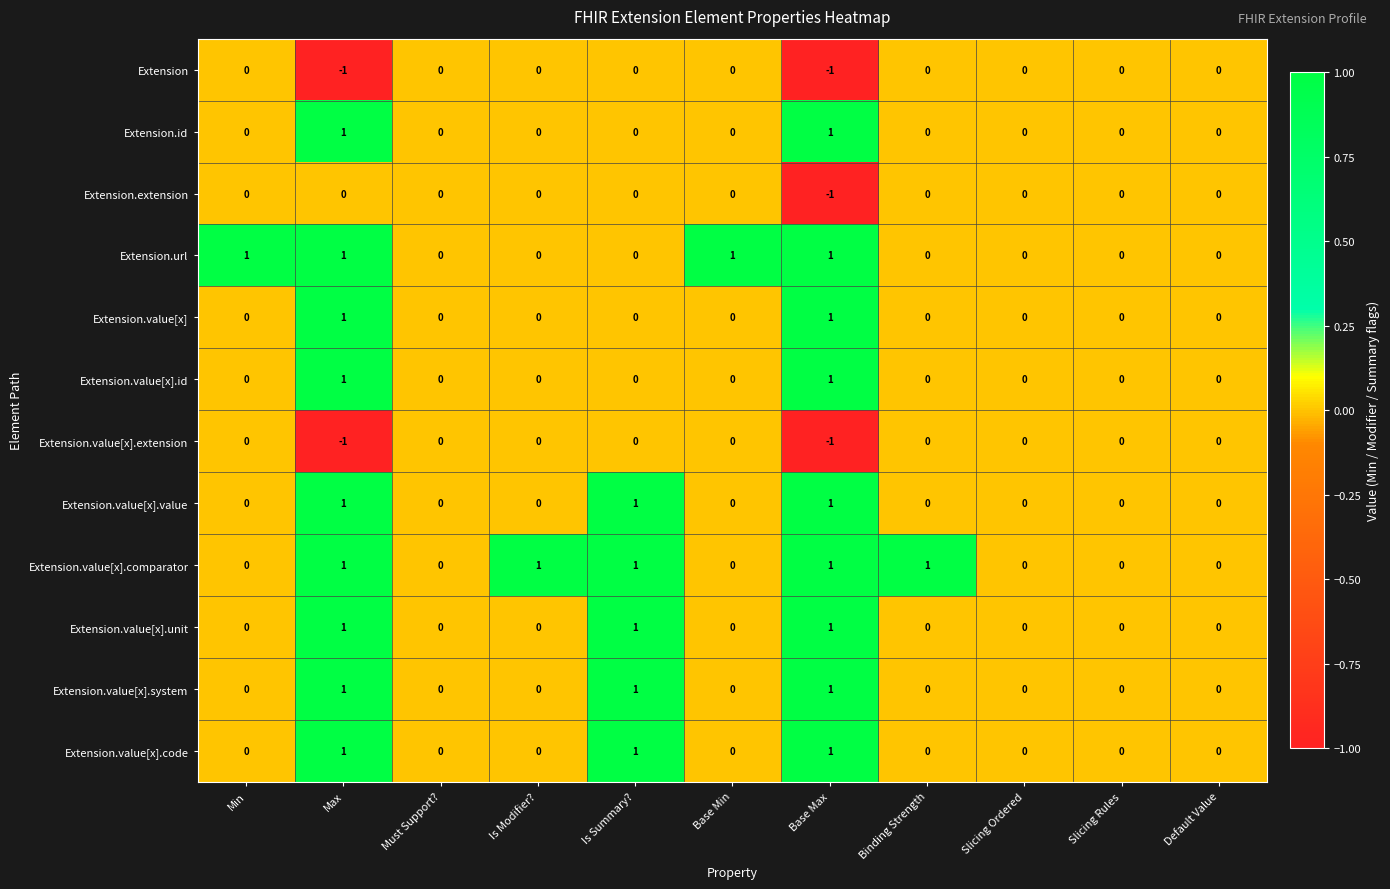

Which series has the largest total across all categories?

Extension.value[x].comparator